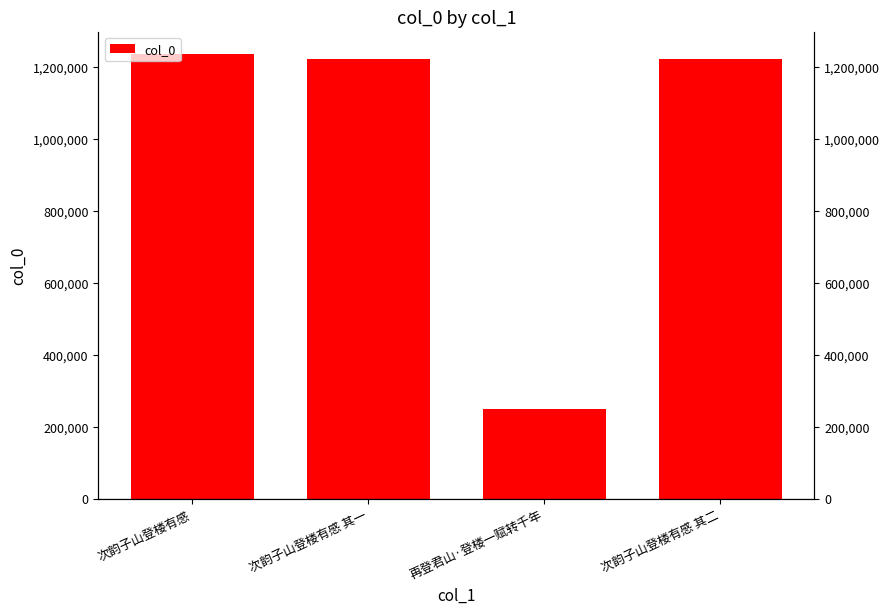

Does the chart contain stacked bars?

No